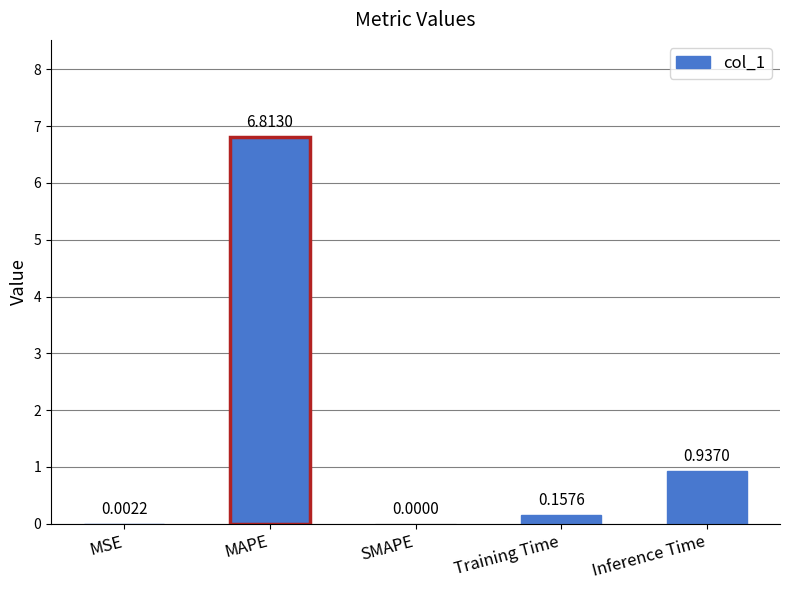

What is the difference between the values at Training Time and MAPE?

6.7